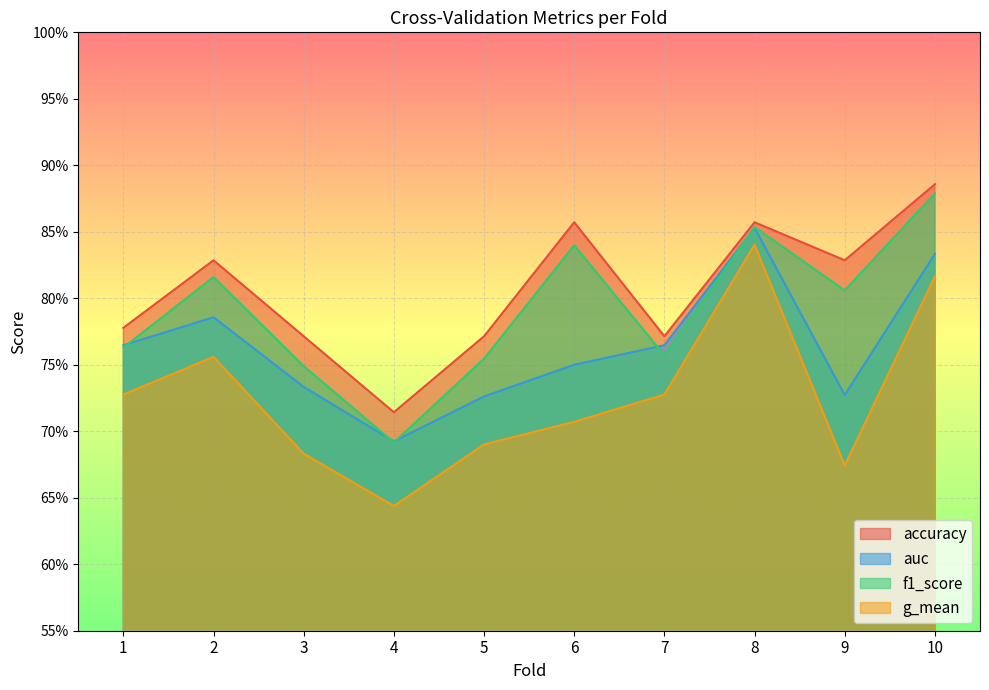

What is the sum of all accuracy values?

8.1